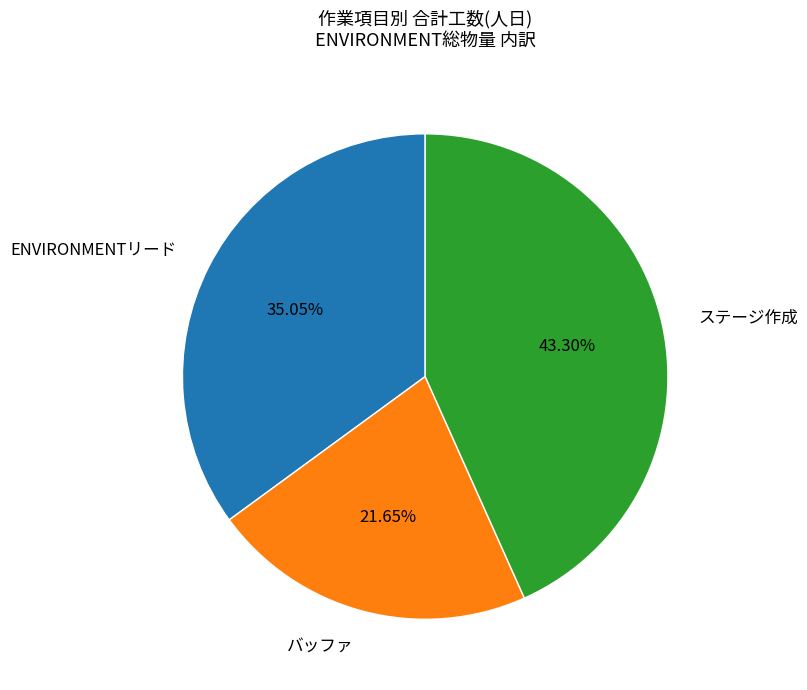

To the nearest percent, what is the difference between the largest and smallest slice percentages?

22%